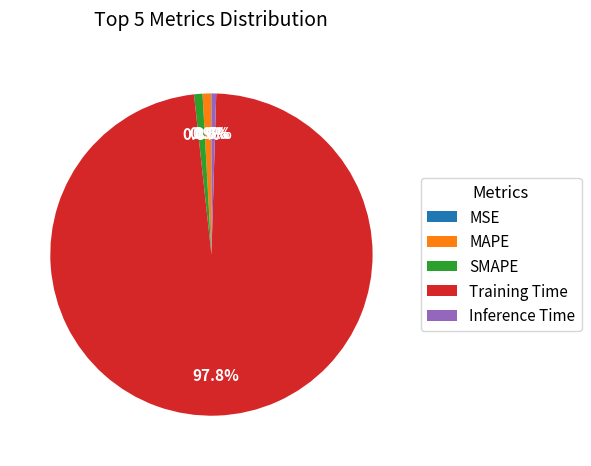

What percentage is NOT represented by SMAPE?

99.2%